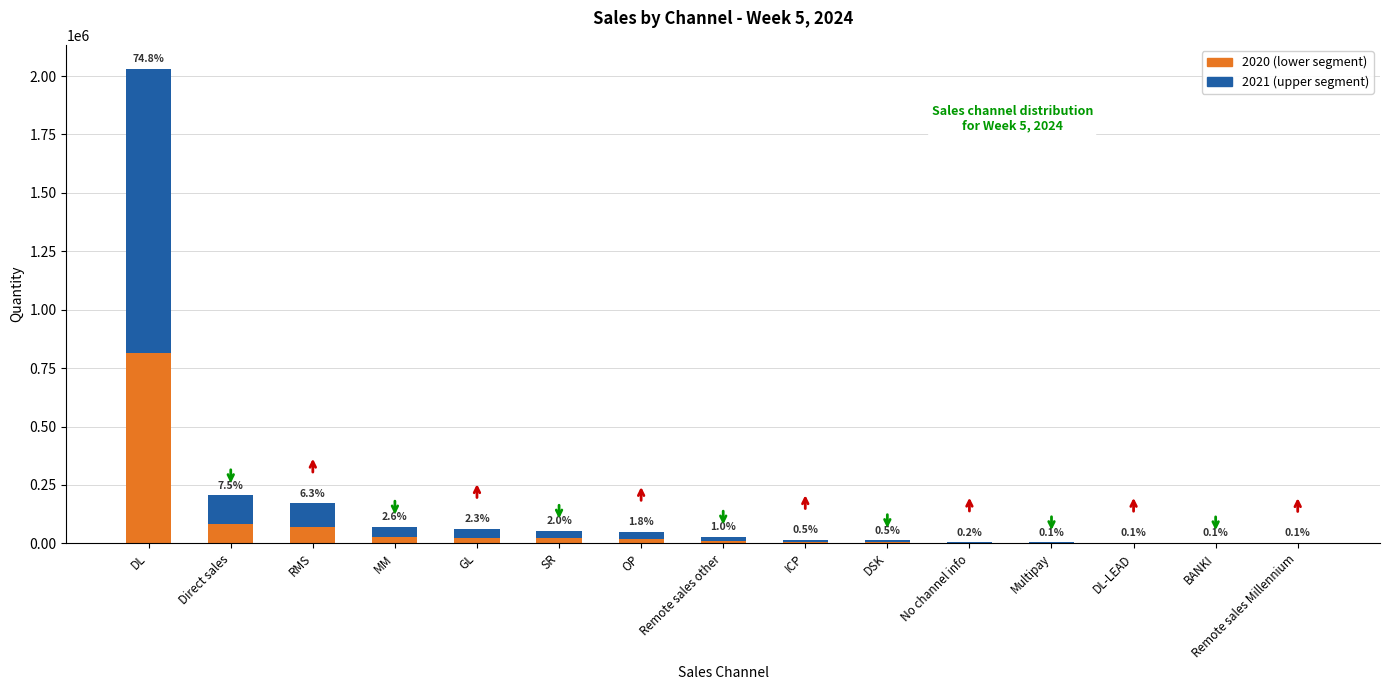

The value at CP is 29. True or false?

False